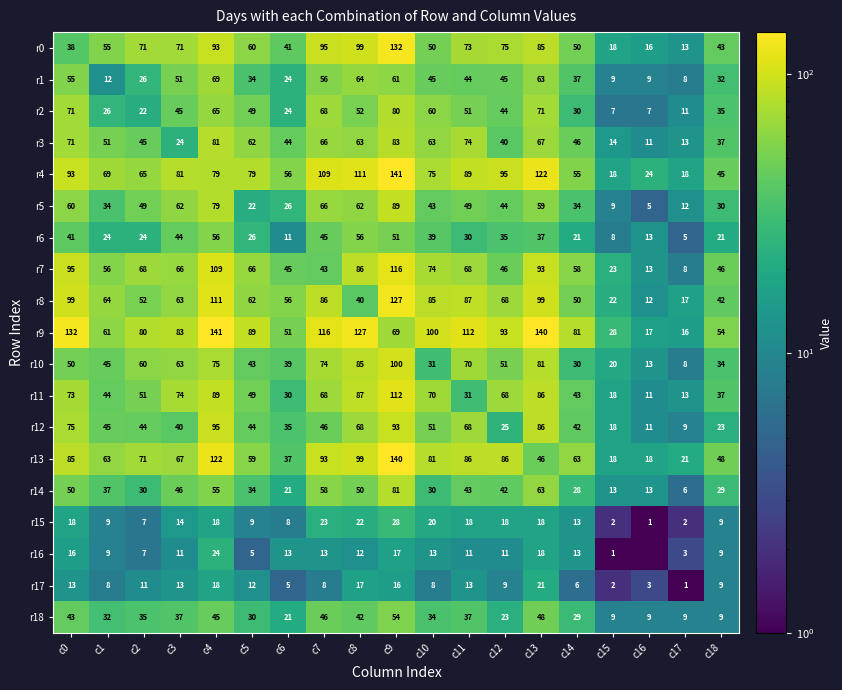

What is the total value across all series at c12?

918.0